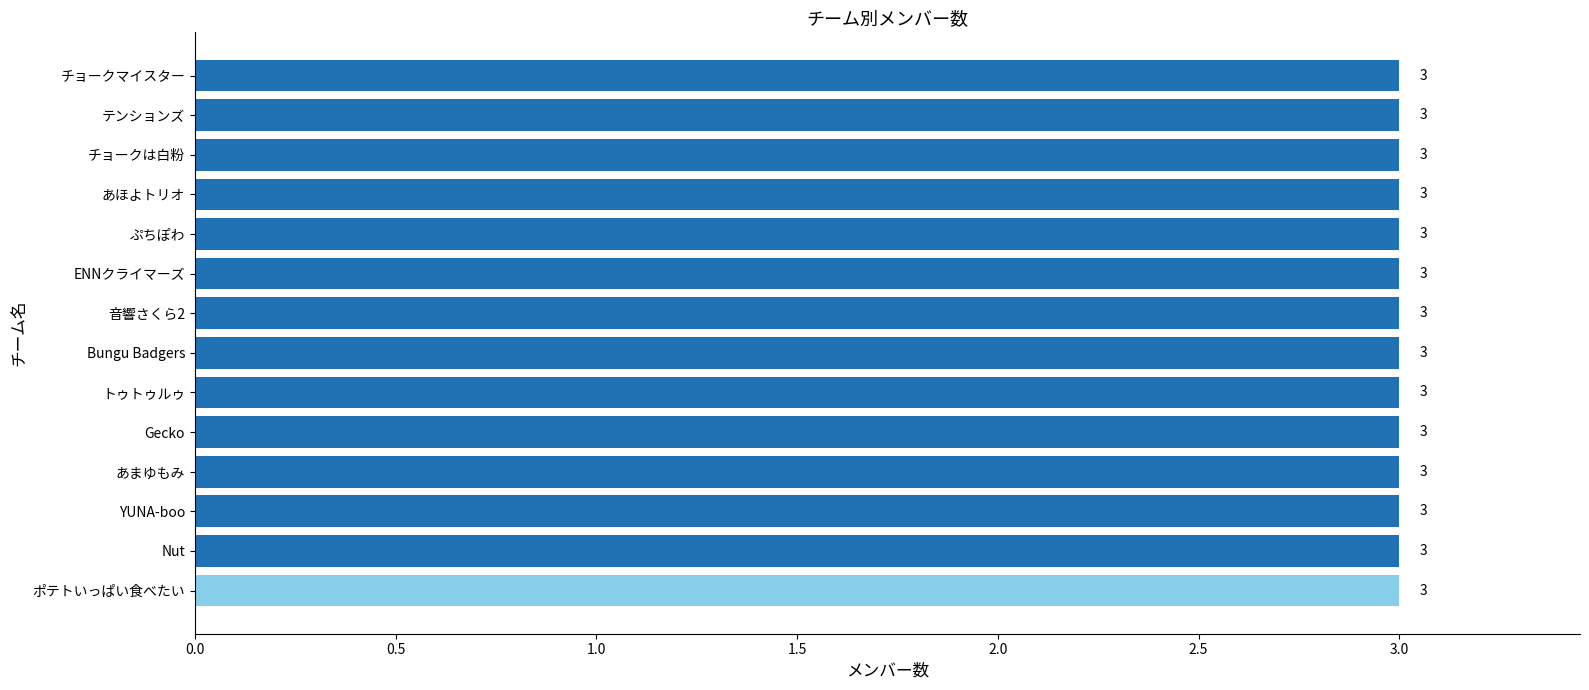

What is the label of the 7th bar from the left?

Bungu Badgers